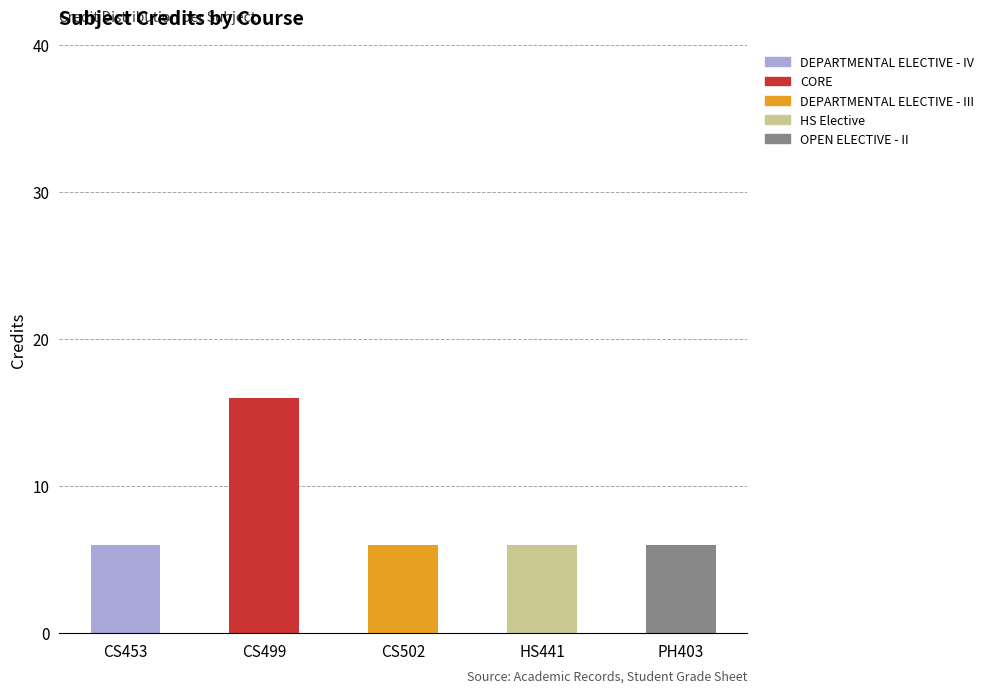

What is the ratio of the value at CS502 to the value at PH403?

1.0